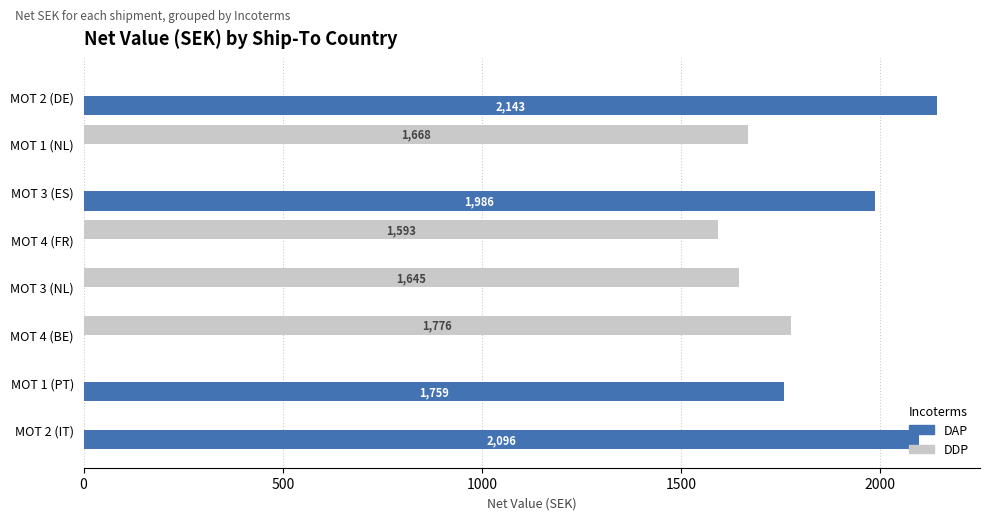

True or false: DDP has a value of -677.5 at MOT 2 (DE).

False